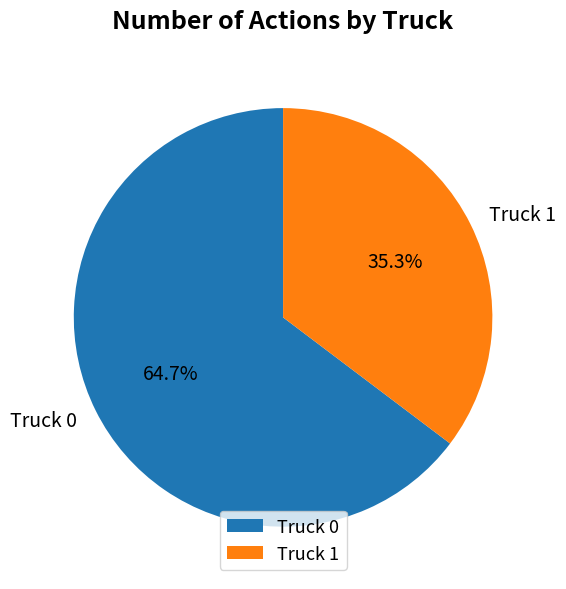

What percentage is the Truck 1 slice, to the nearest percent?

35%